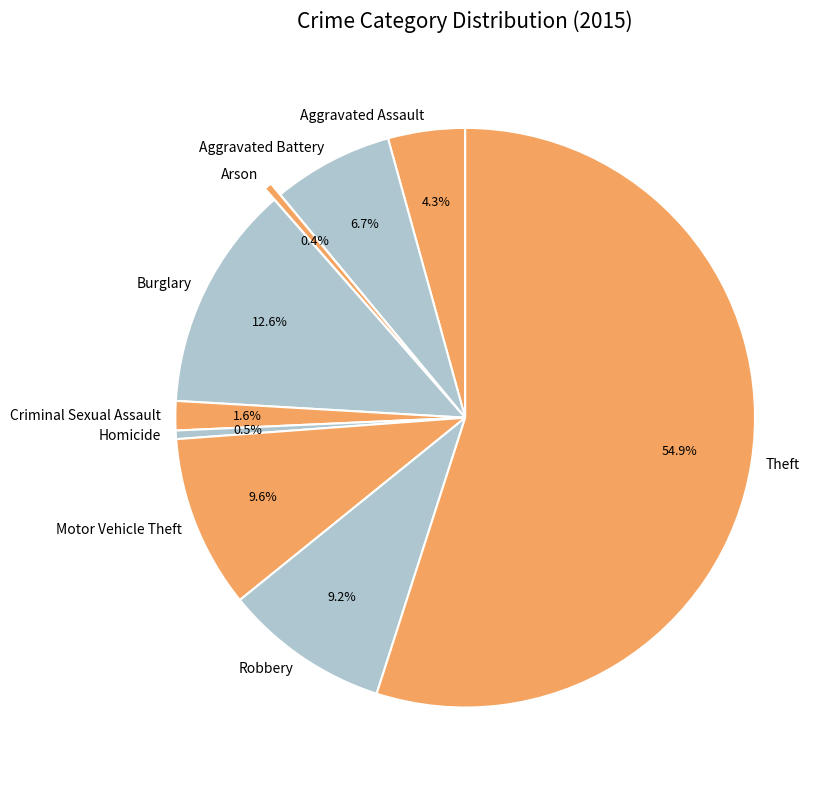

Which has a higher value, Motor Vehicle Theft or Theft?

Theft